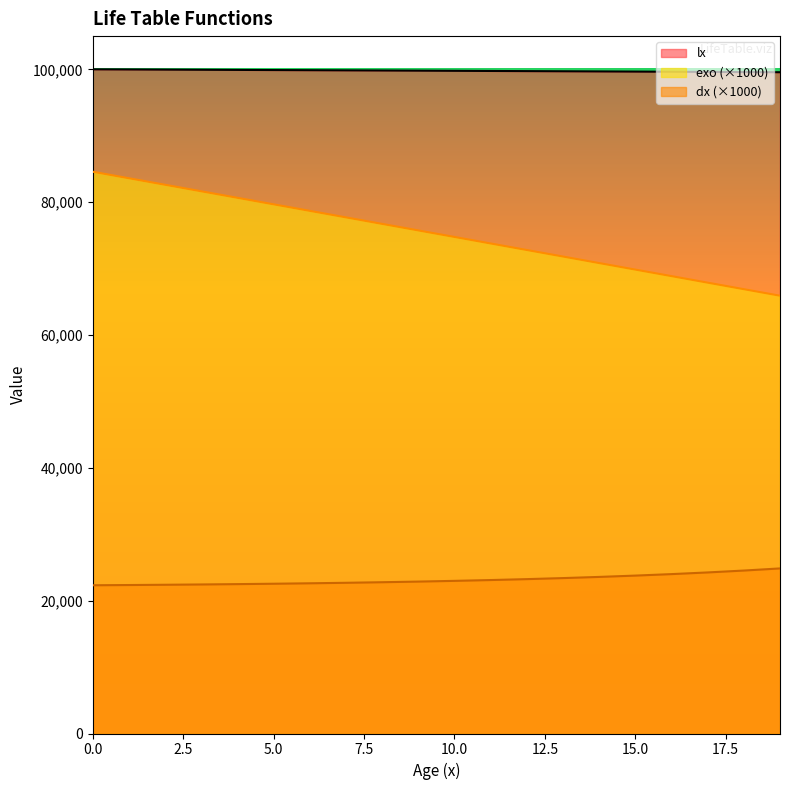

What is the difference between the highest and lowest values at 10.0?

76792.9